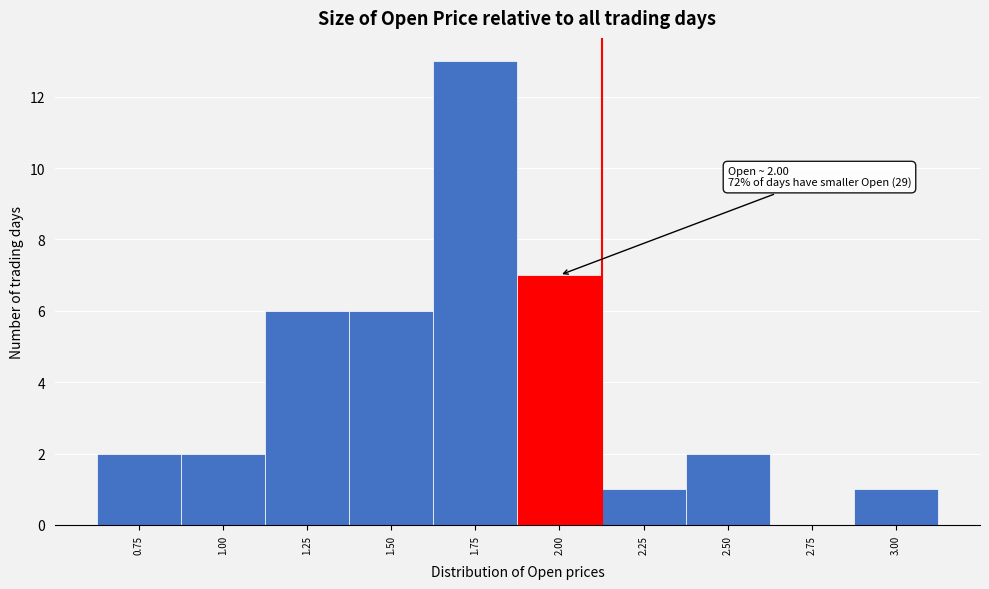

Reading left to right, extract all data points from this chart.

0.75=2	1.00=2	1.25=6	1.50=6	1.75=13	2.00=7	2.25=1	2.50=2	2.75=0	3.00=1